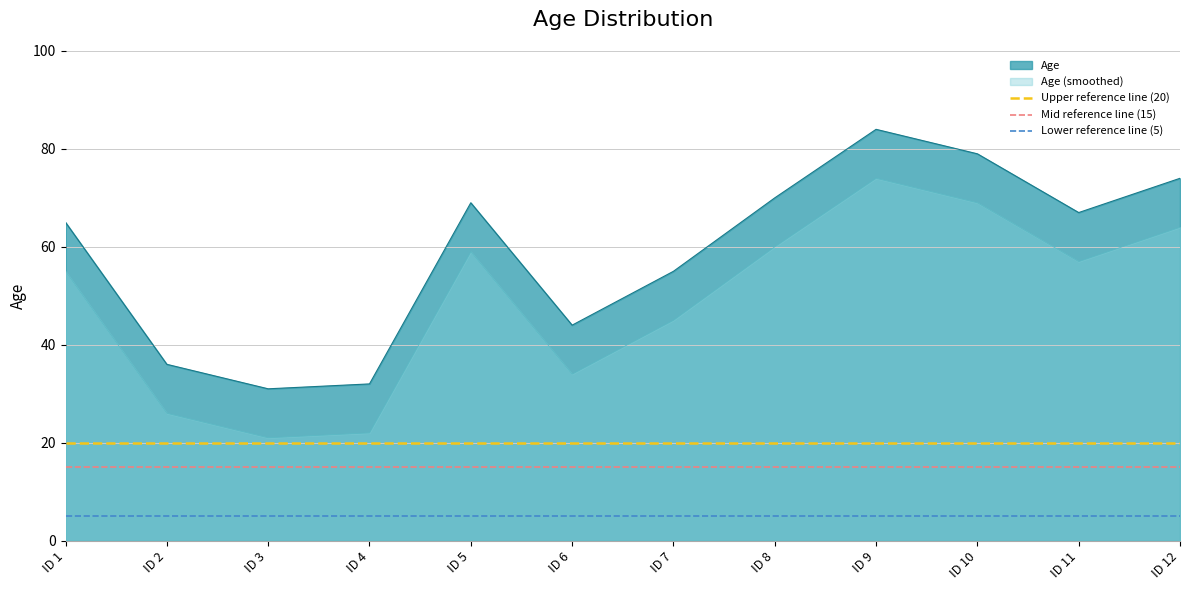

Which category has the lowest value across all series?

ID 1